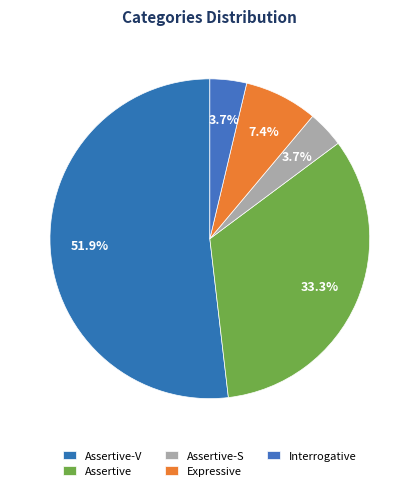

What percentage is the Assertive-V slice, to the nearest percent?

52%